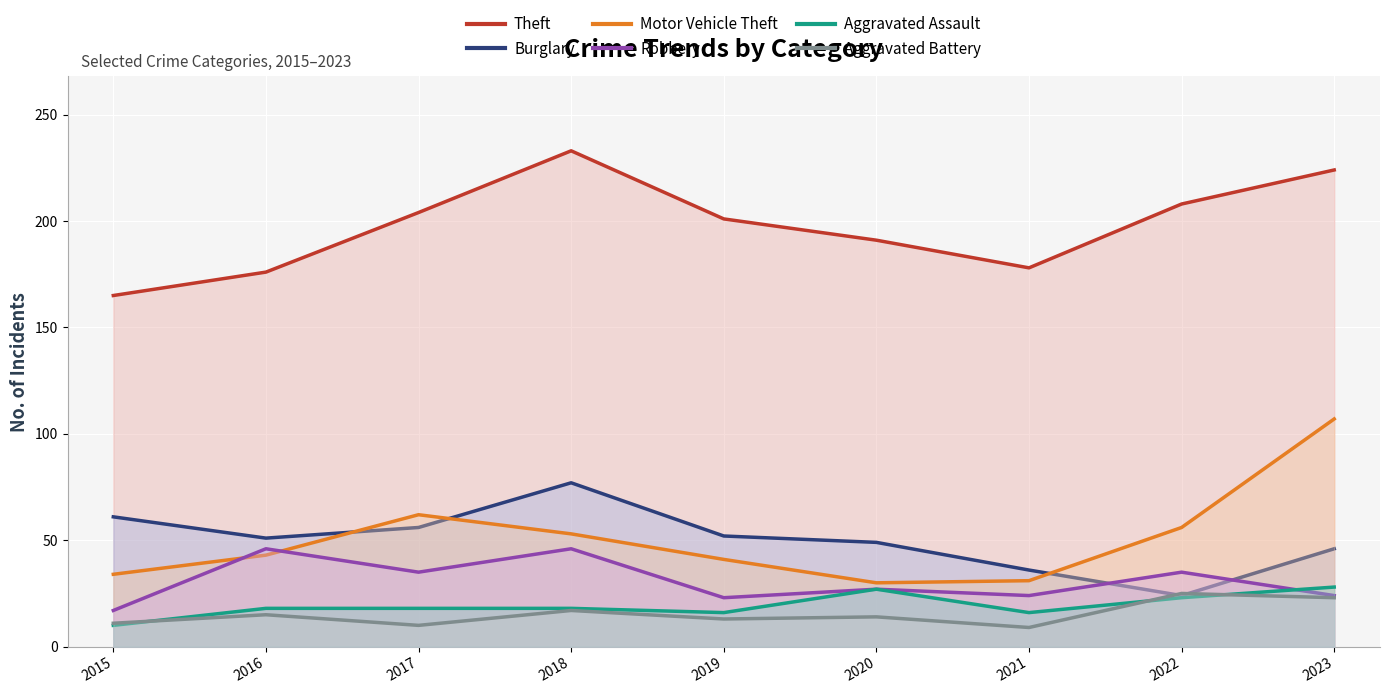

In Theft, how many points are lower than both neighbors (excluding endpoints)?

1